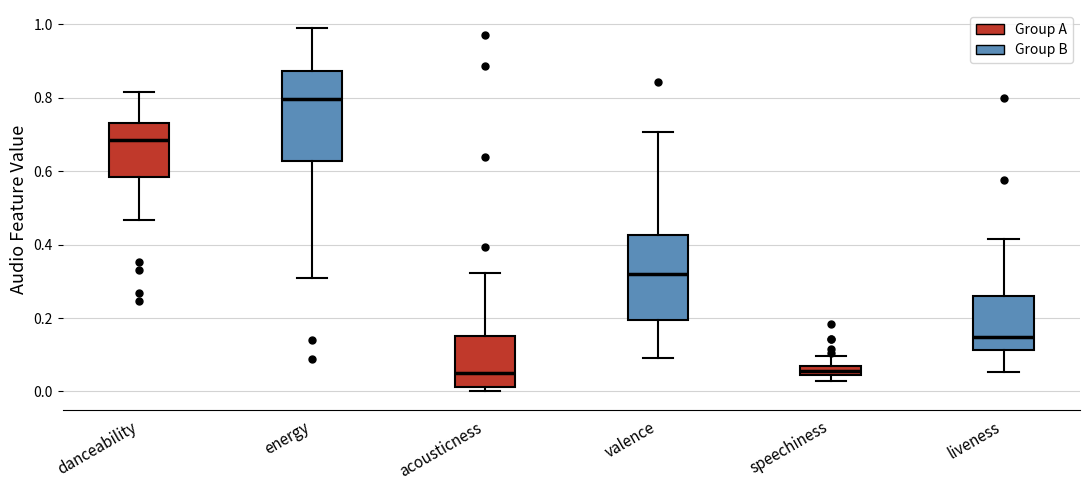

Which box's median line is the highest?

energy